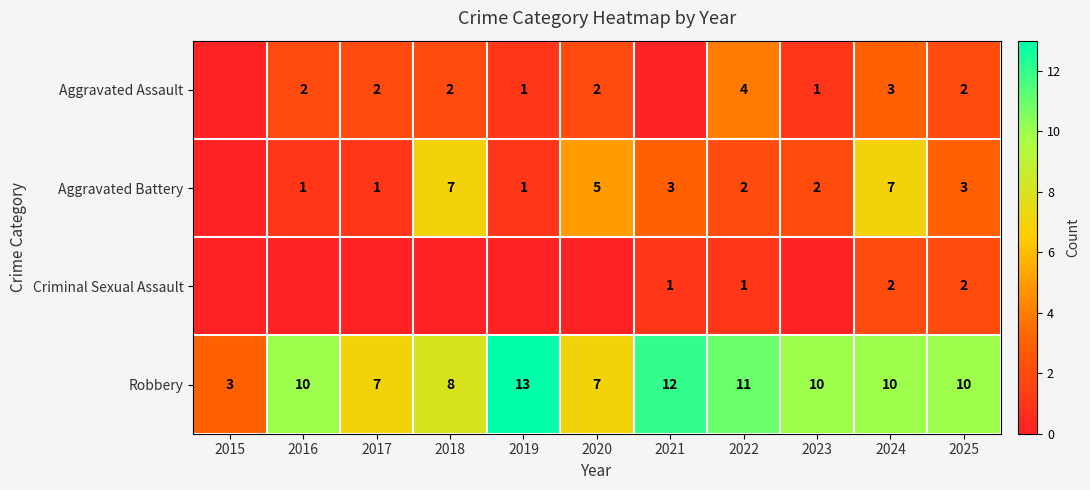

At how many categories does at least one series exceed 3?

10